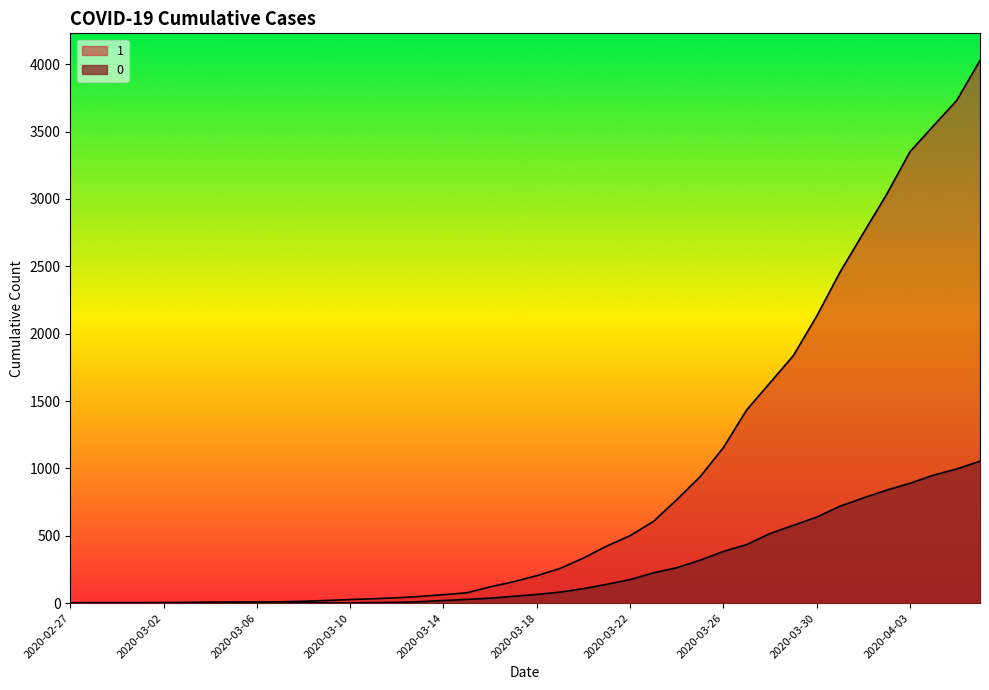

Does the chart display data point markers on the line(s)?

No